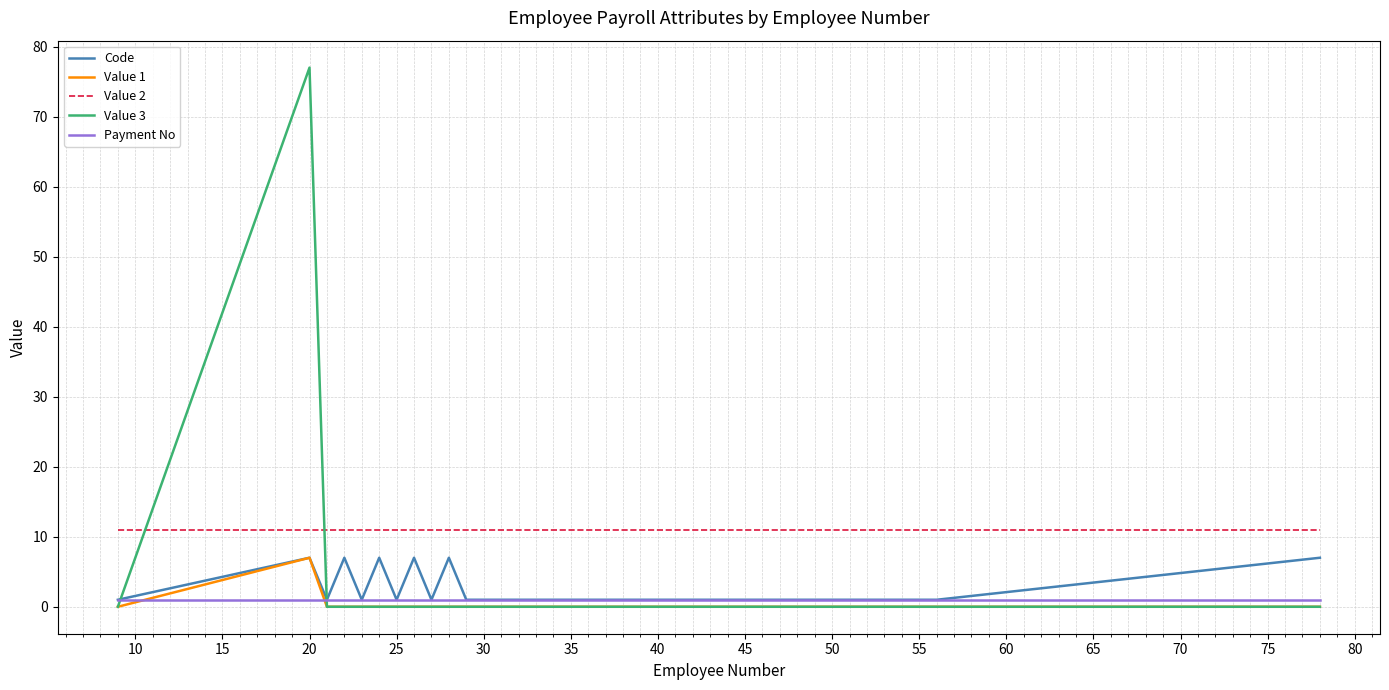

What is the sum of all Value 3 values?

77